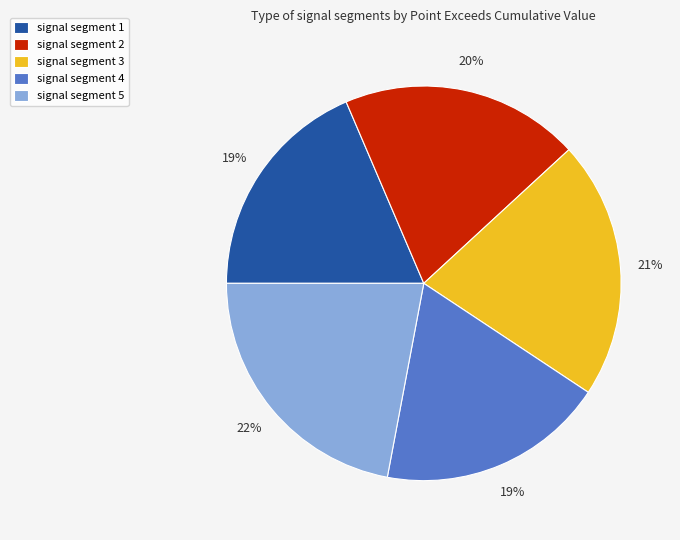

Combined, do signal segment 4 and signal segment 3 account for over 50%?

No